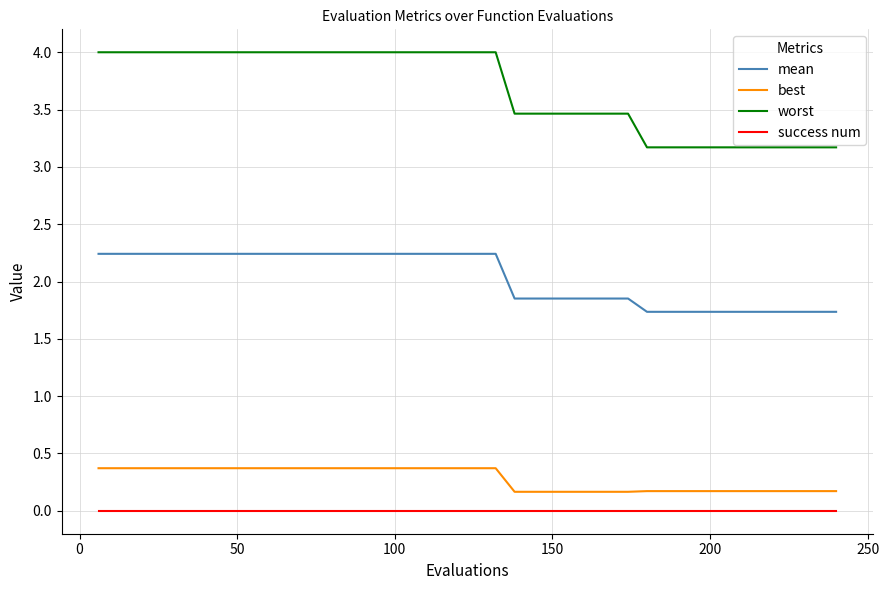

What is the maximum value shown in the chart?

4.0